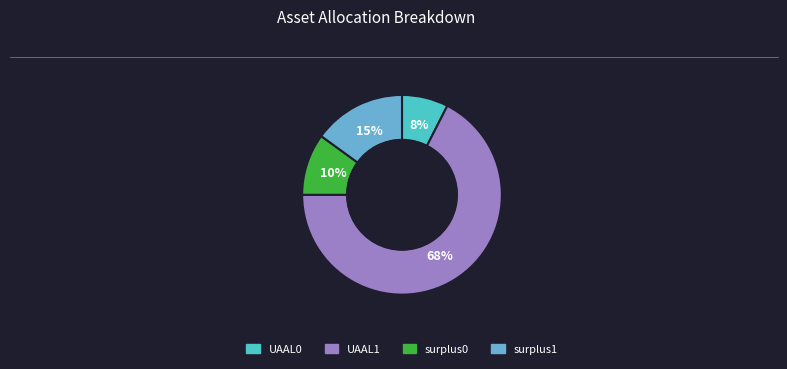

Which has a higher value, surplus1 or surplus0?

surplus1